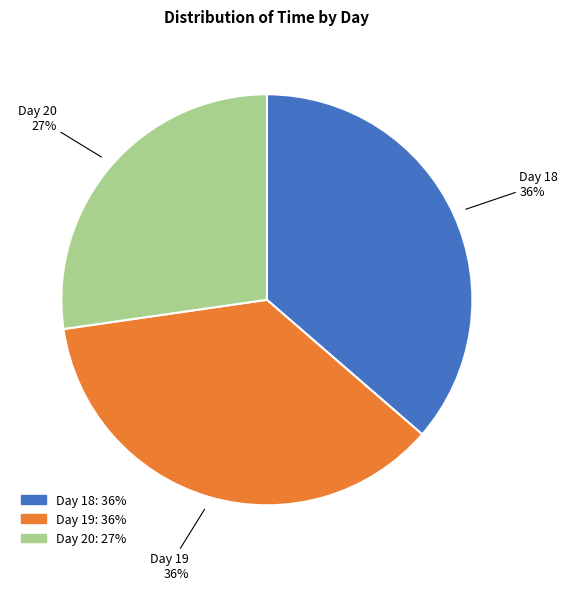

To the nearest percent, what is the average slice percentage?

33%